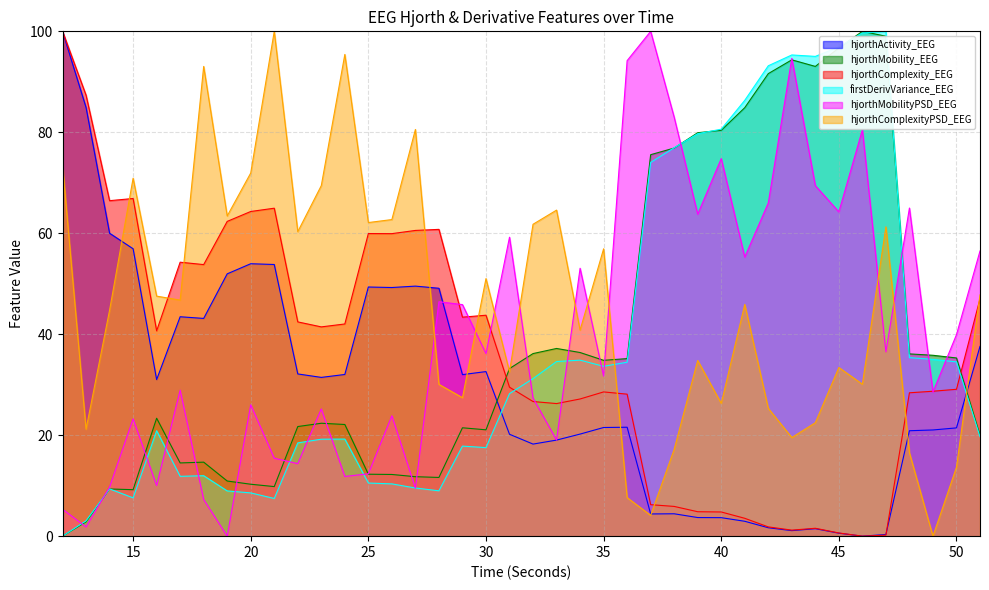

Where is the first local maximum for hjorthActivity_EEG?

17